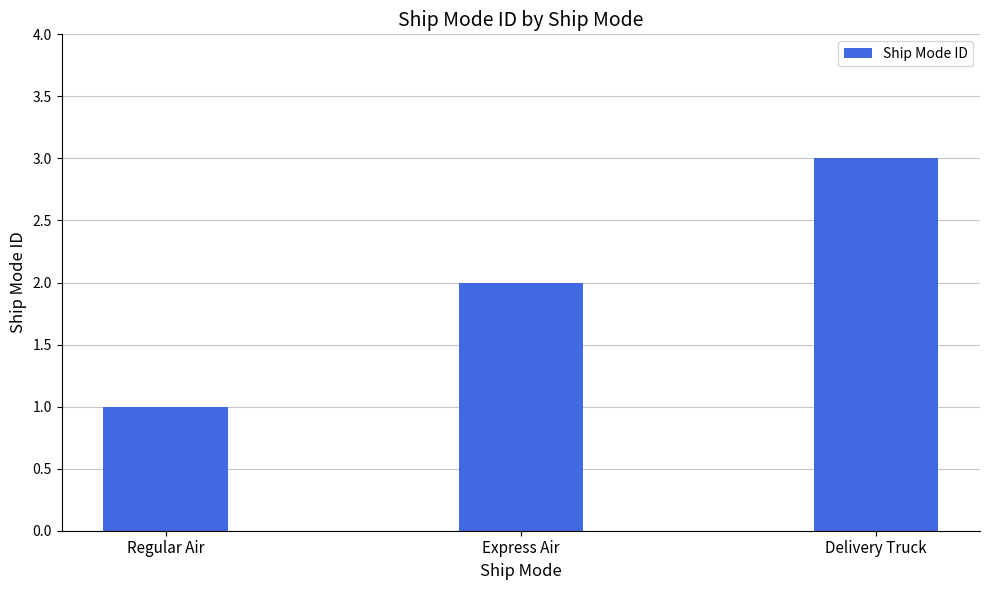

What is the average value?

2